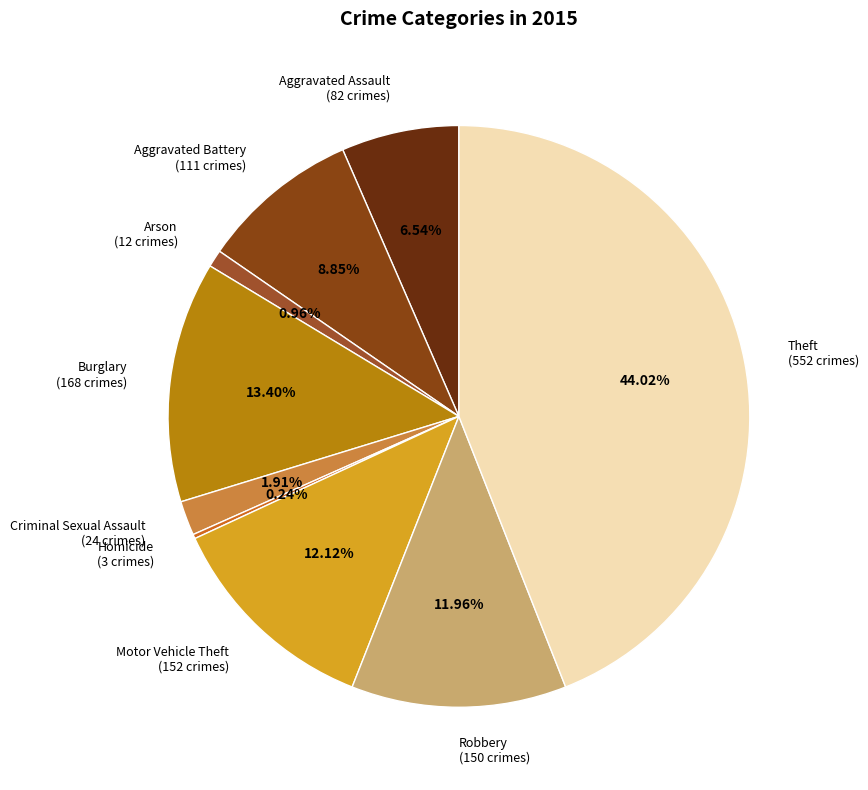

To the nearest percent, what portion does Motor Vehicle Theft represent?

12%